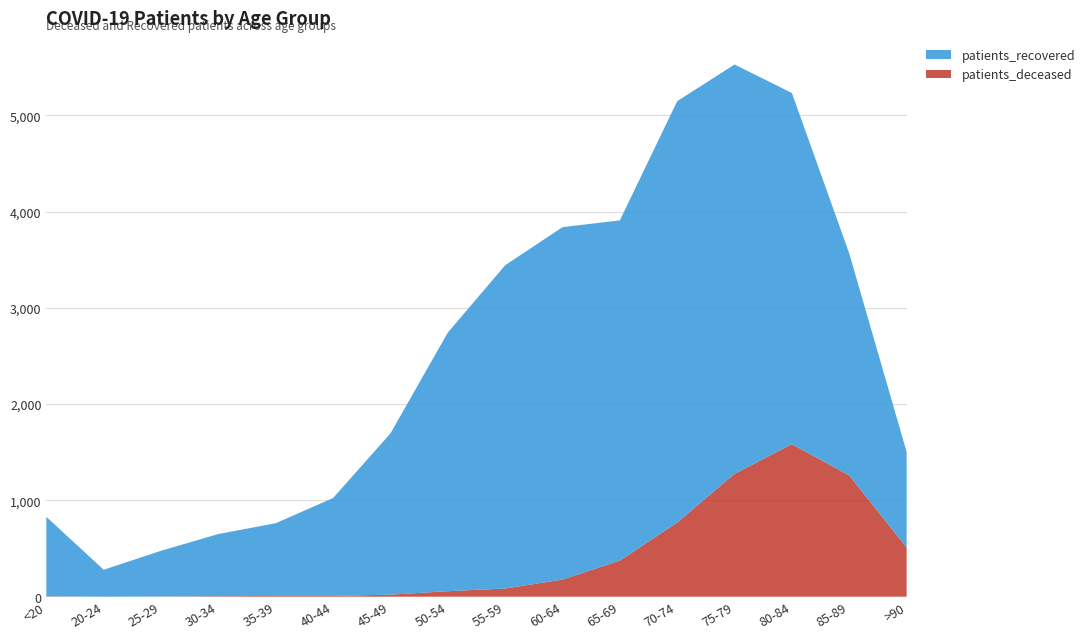

Reading left to right, what are all the values shown in this chart?

patients_deceased: 4	0	2	5	8	8	21	57	85	178	375	770	1276	1584	1259	511
patients_recovered: 825	280	475	646	755	1017	1675	2686	3357	3660	3533	4376	4251	3647	2306	993